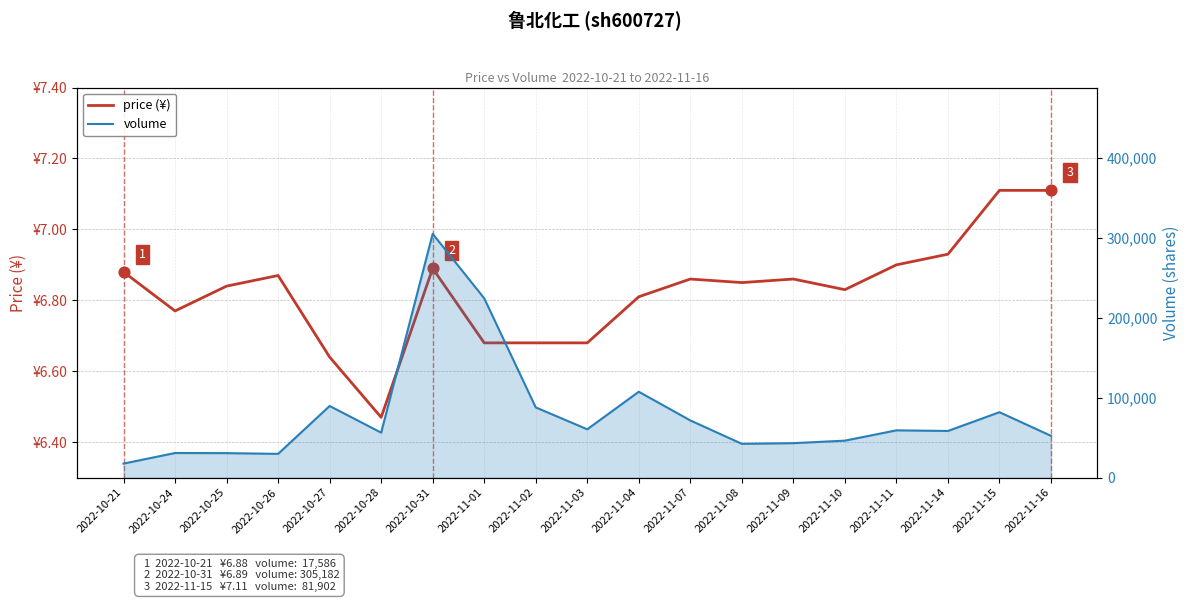

What are all the series names shown in the legend?

price (¥), volume